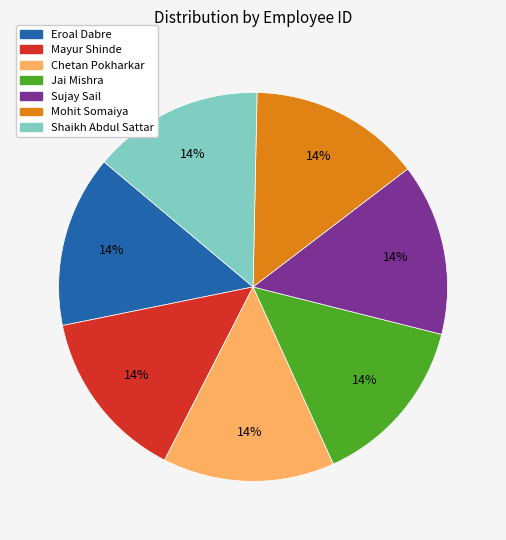

Approximately how many times larger is the value at Mohit Somaiya compared to Eroal Dabre?

1.0